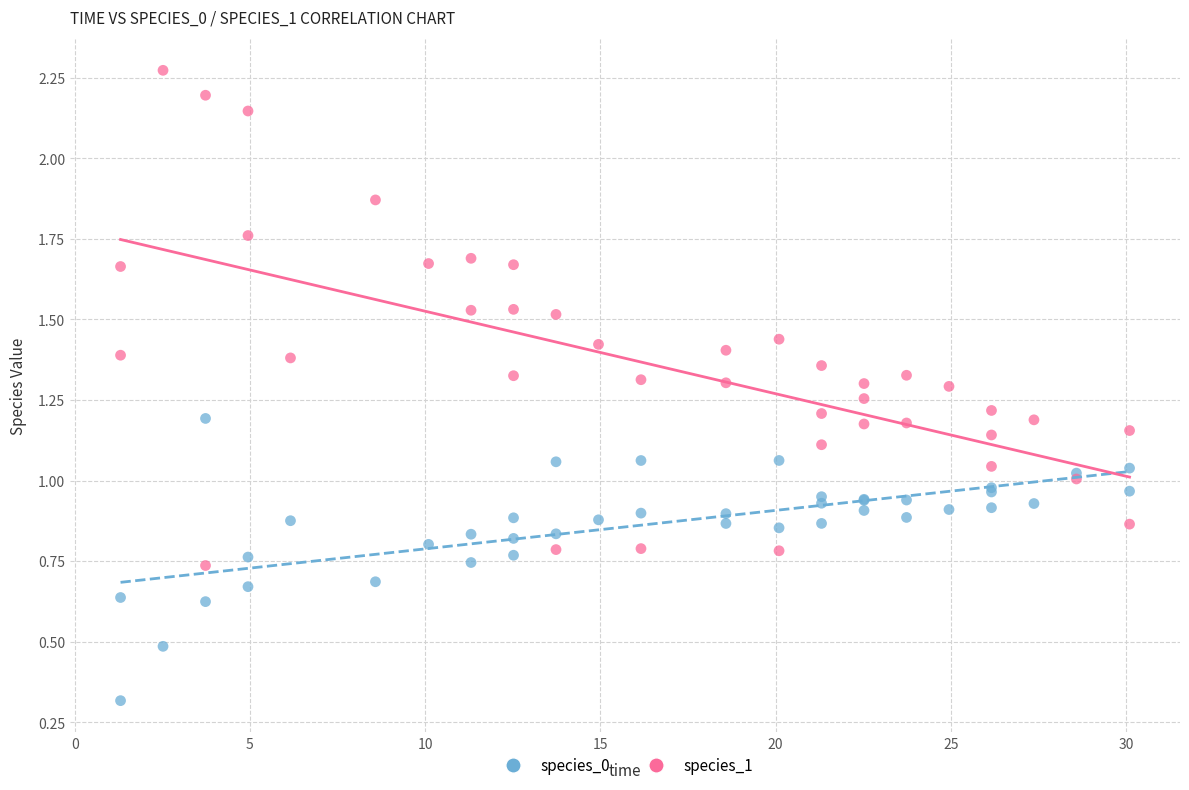

In the species_0 series, what Y value is closest to 0?

0.3